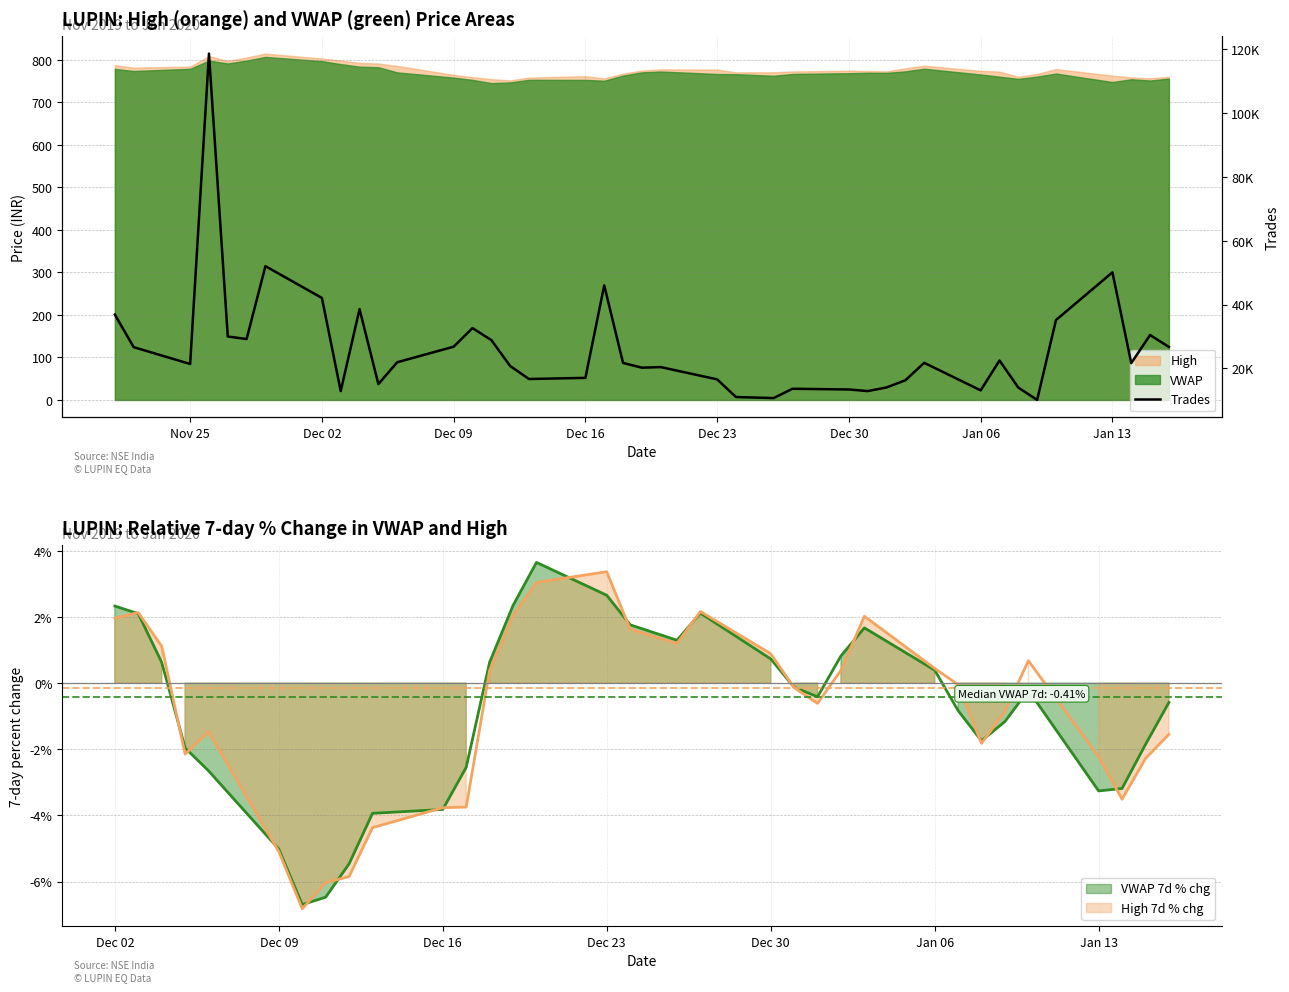

Does the chart have visible grid lines?

Yes